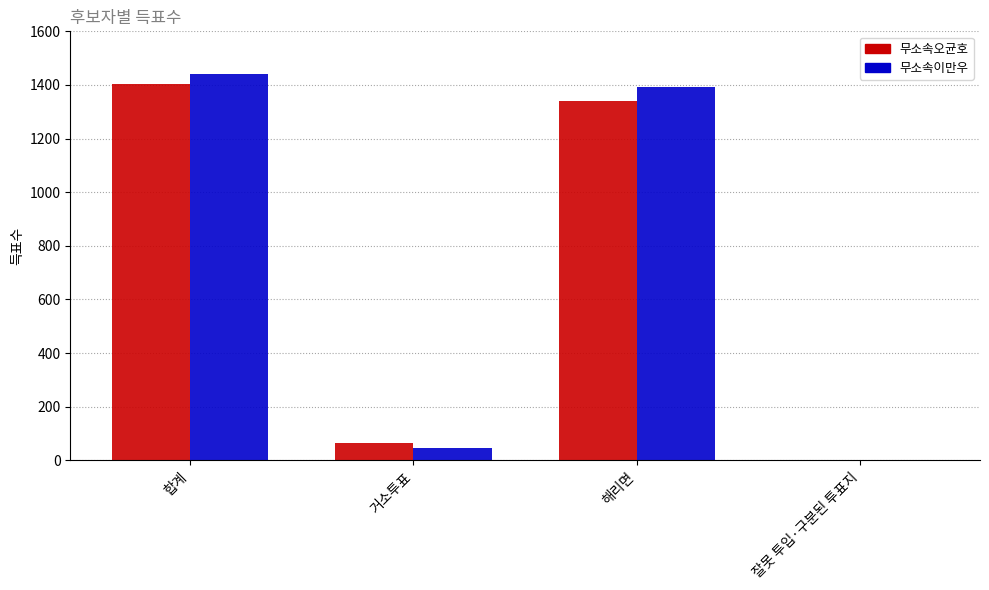

What is the sum of all 무소속오균호 values?

2806